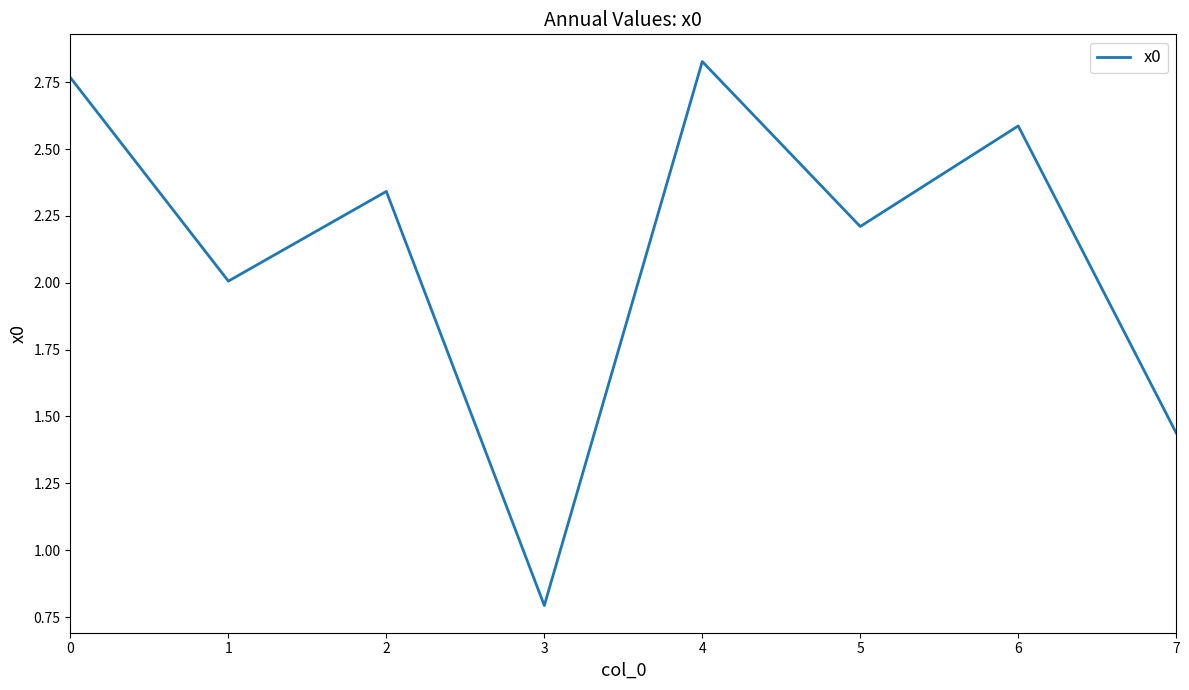

Read the value at 5.

2.2